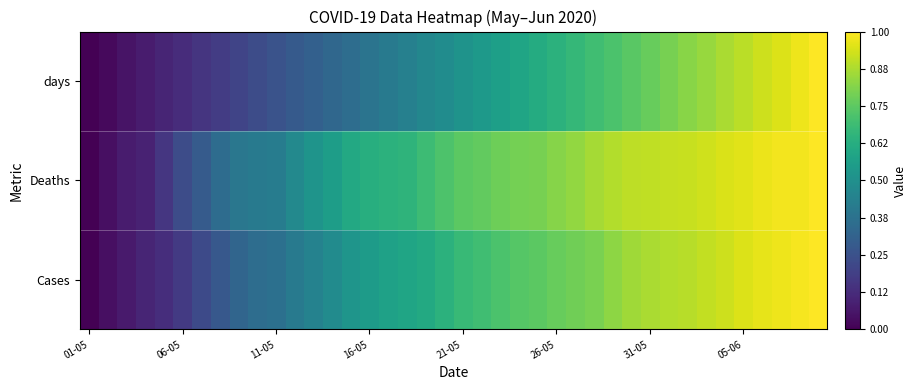

Rank the series by their maximum value, from highest to lowest.

Cases, Deaths, days